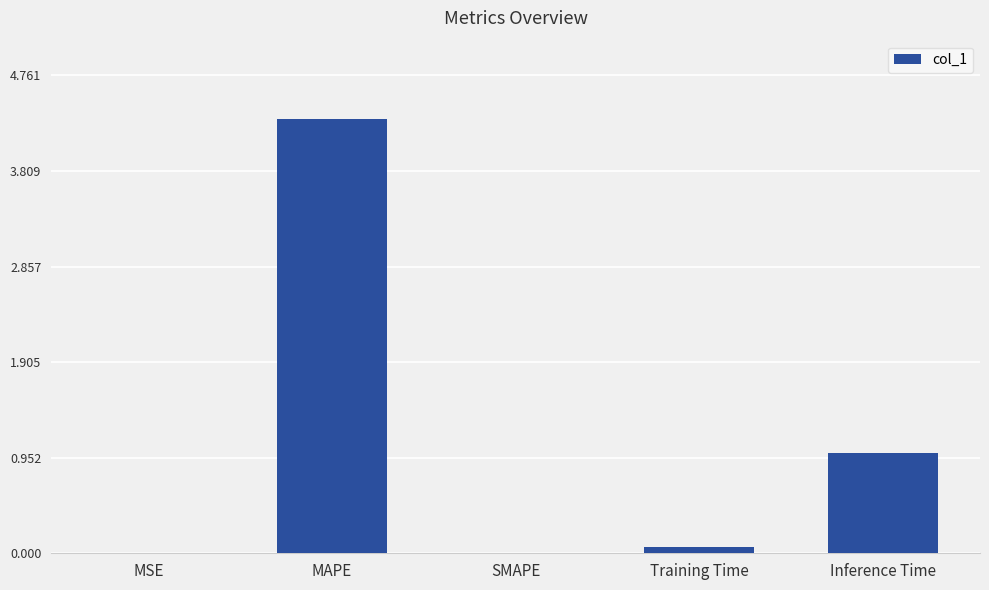

Between Inference Time and SMAPE, which is larger?

Inference Time